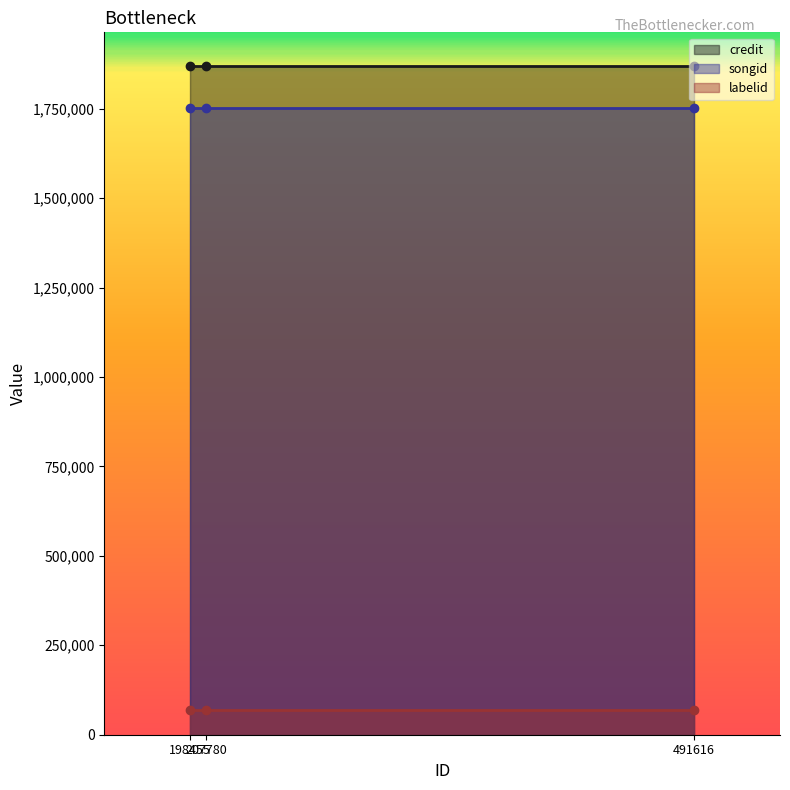

What is the value of the credit point at the 2nd from the left?

1869958